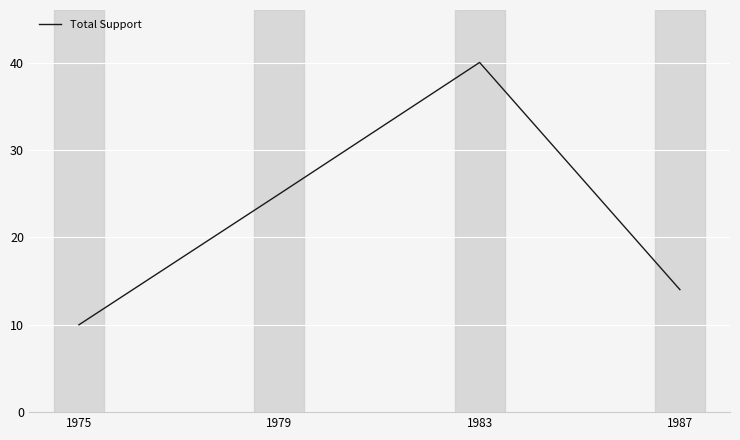

Which has a higher value, 1987 or 1975?

1987